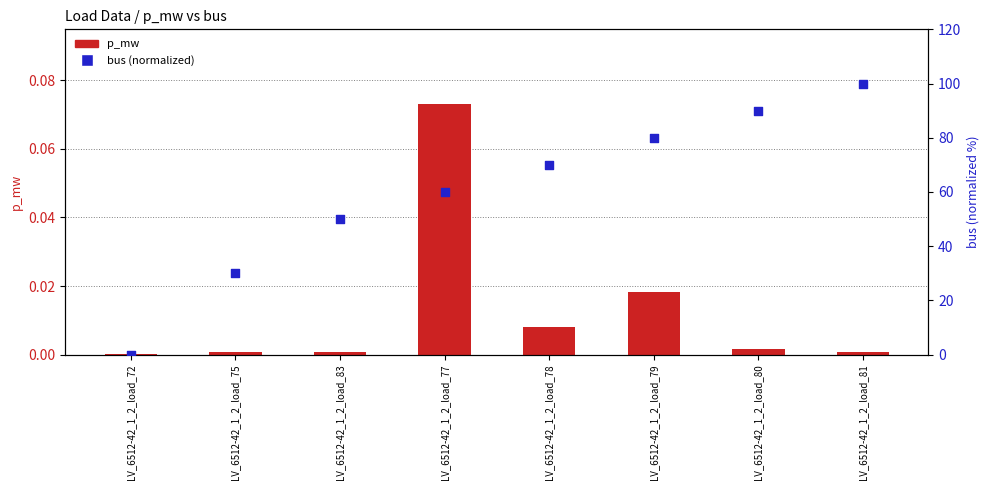

Which series has the largest total across all categories?

bus (normalized)